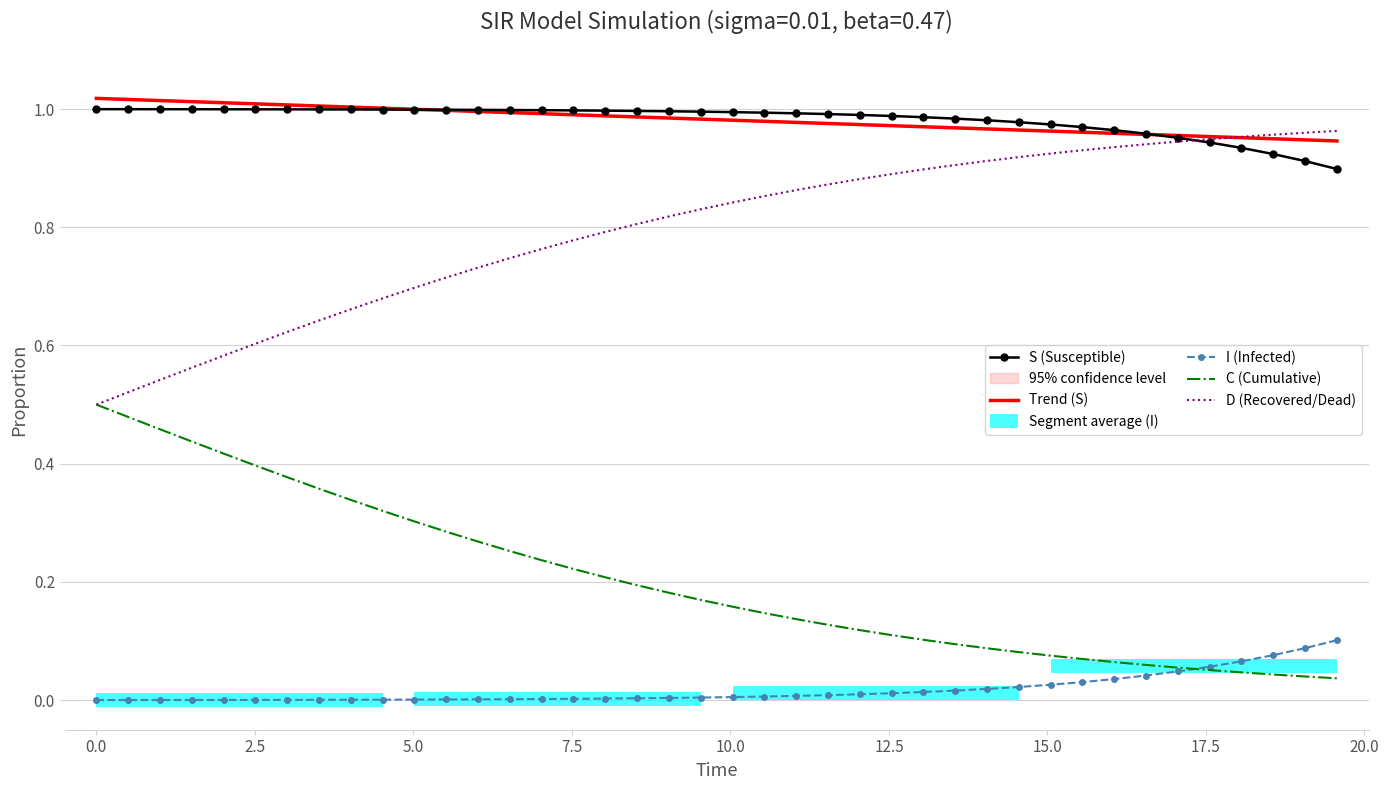

Count the number of categories in the chart.

40